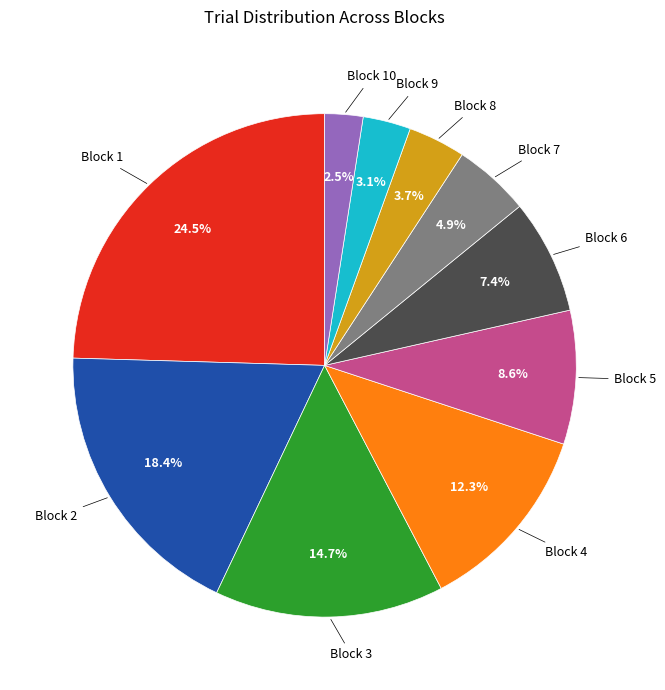

Is there any slice that represents more than half of the pie?

No